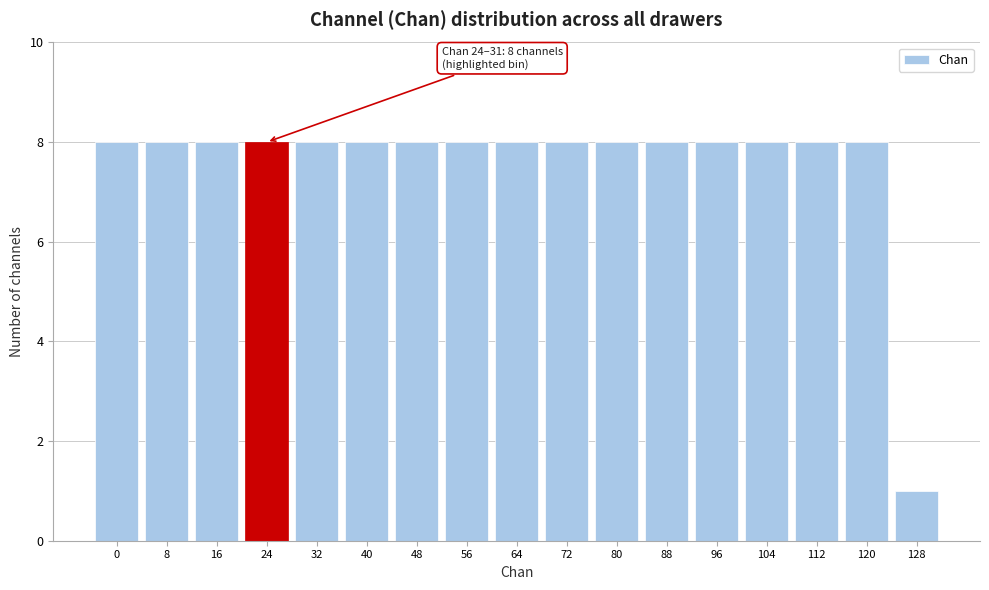

Reading left to right, transcribe all the data shown in this chart.

8	8	8	8	8	8	8	8	8	8	8	8	8	8	8	8	1